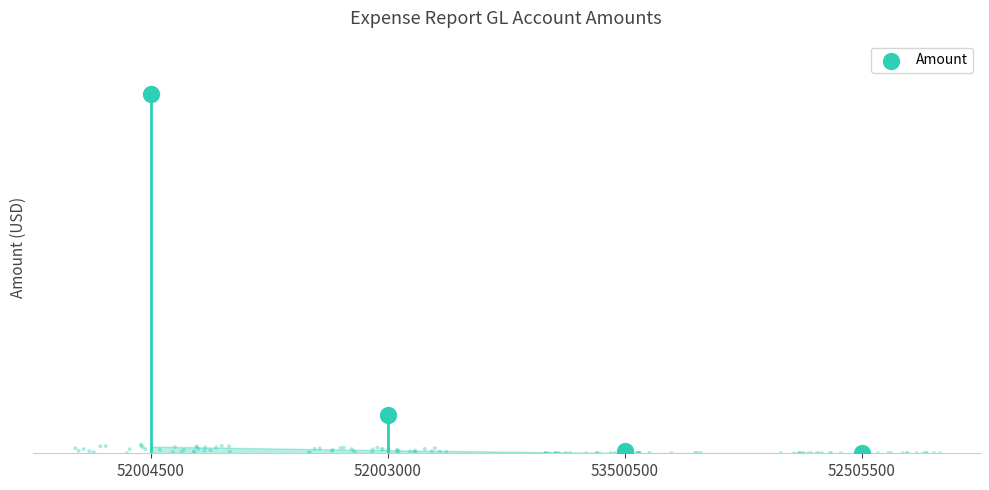

Between 53500500 and 52505500, which is larger?

53500500